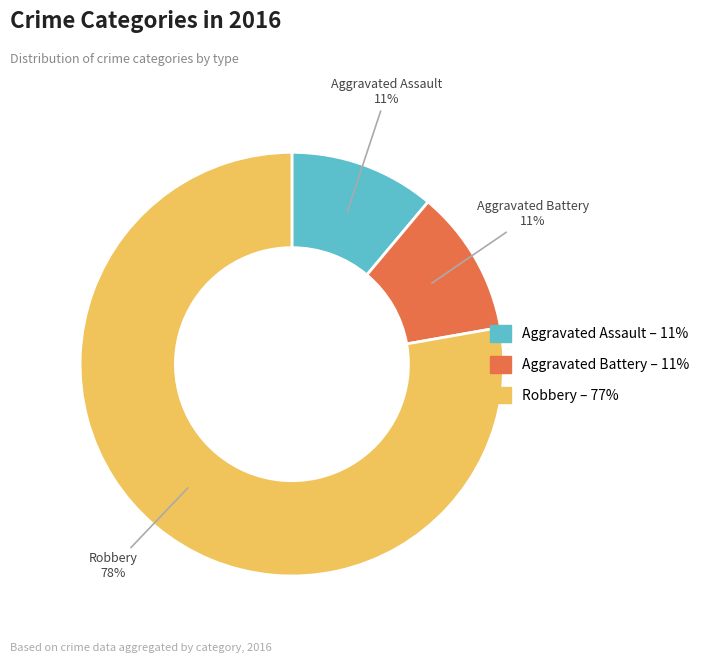

Does any single category account for the majority?

Yes